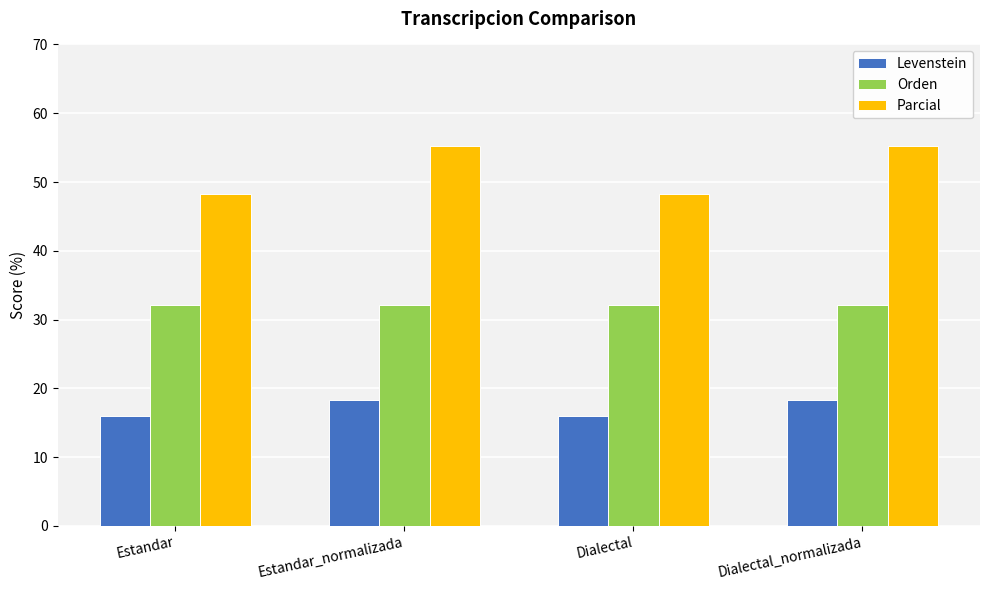

The Orden series shows 32.1 at Estandar. True or false?

True